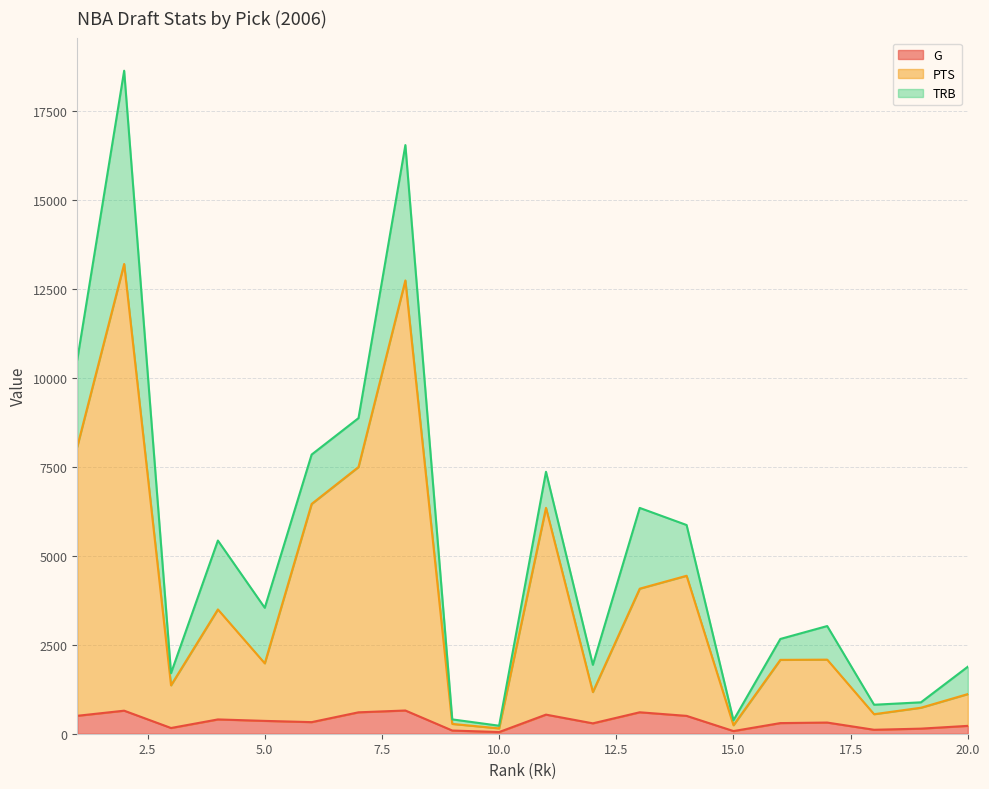

True or false: G and PTS intersect in this chart.

False